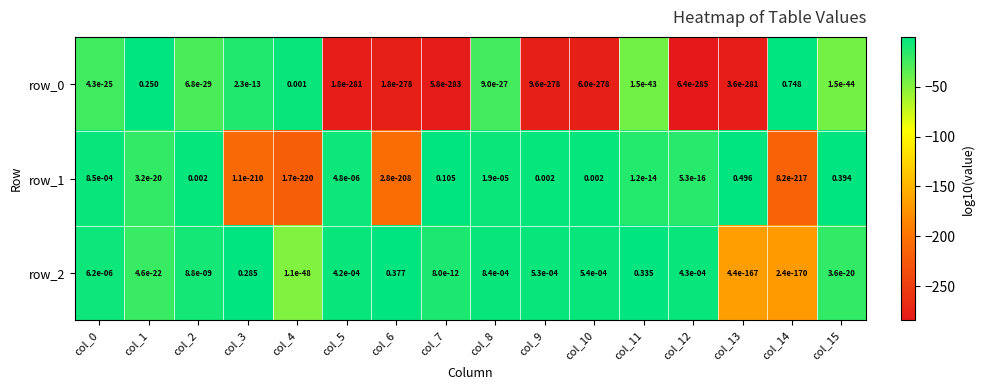

Is the value of row_1 at col_4 greater than the value of row_2 at col_10?

No